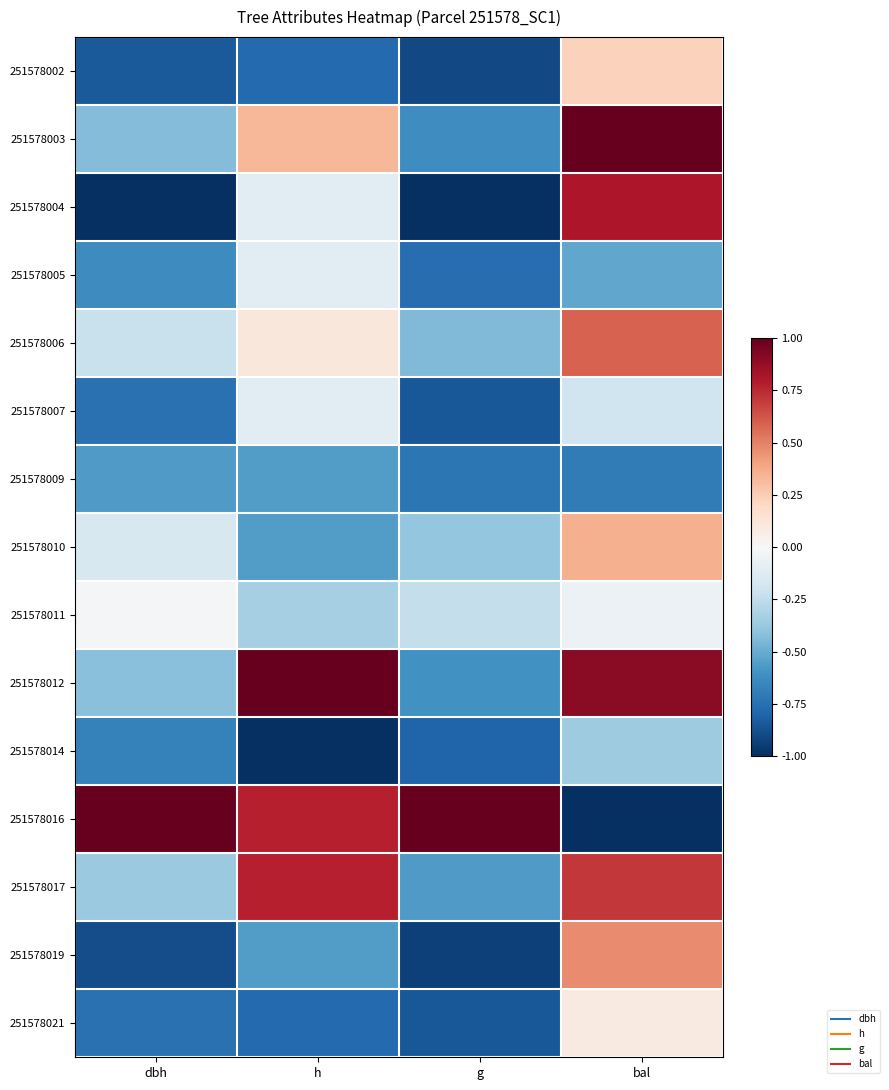

Which label corresponds to the largest value in the chart?

bal